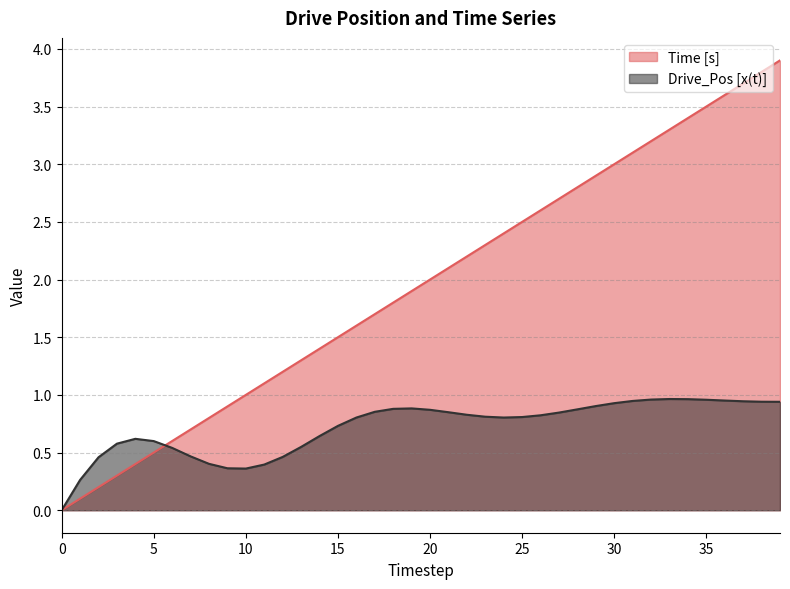

Which series has the largest total across all categories?

Time [s]